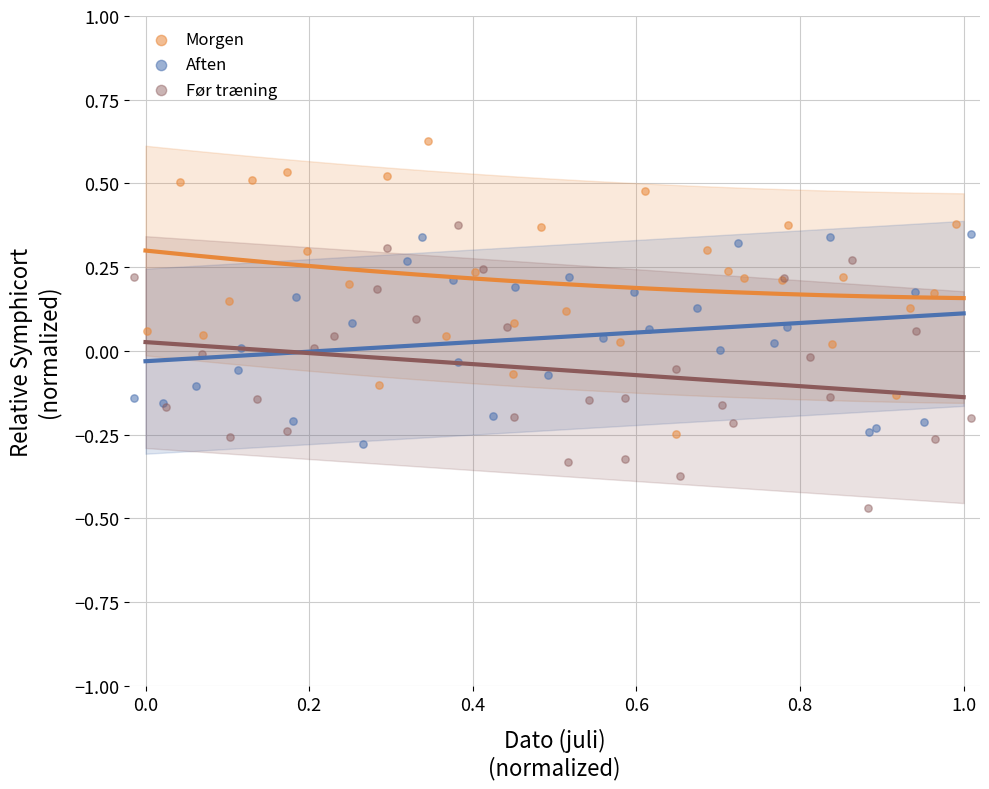

Which series reaches the maximum Y coordinate?

Morgen